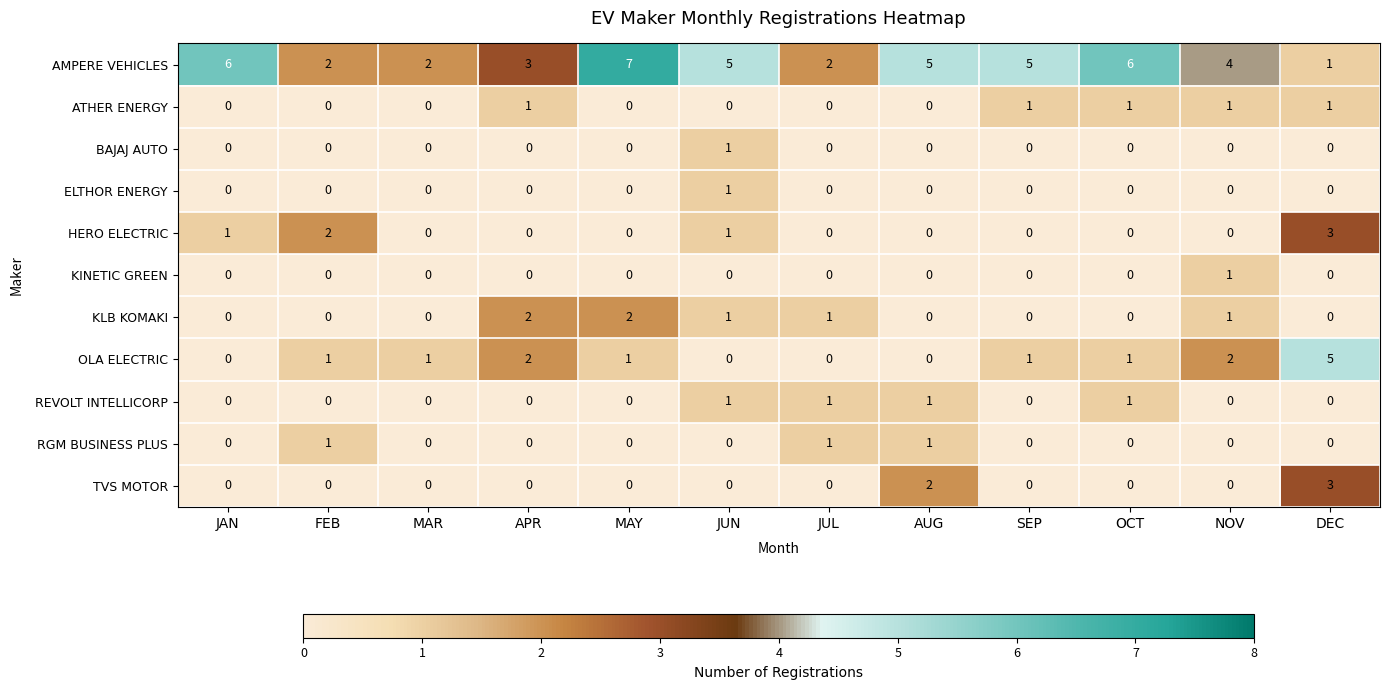

At which label is AMPERE VEHICLES closest to 4?

NOV